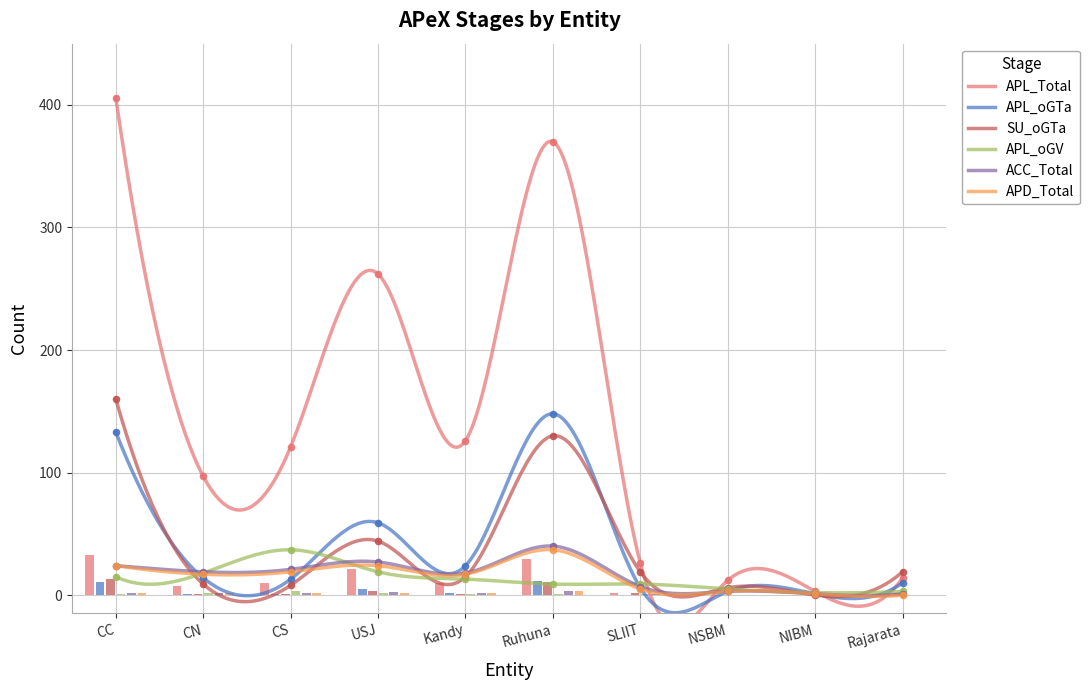

Which series contains the lowest Y value?

SU_oGTa